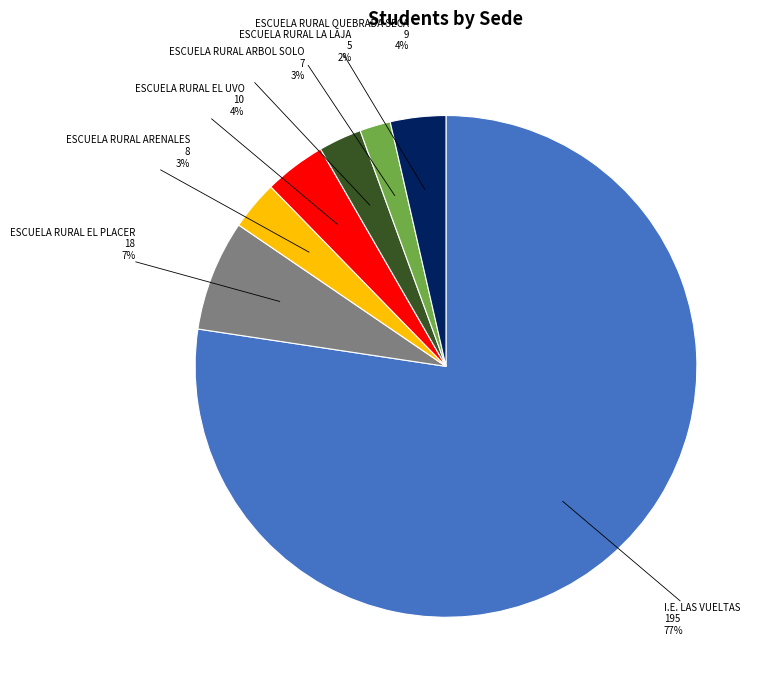

How many segments does this pie chart have?

7